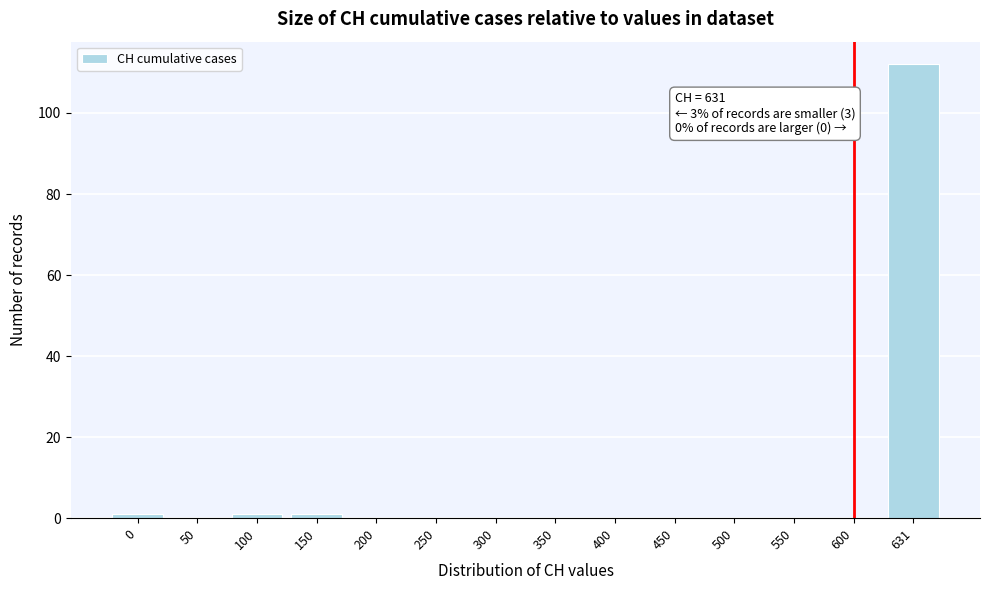

Reading left to right, transcribe all the data shown in this chart.

0=1	50=0	100=1	150=1	200=0	250=0	300=0	350=0	400=0	450=0	500=0	550=0	600=0	631=112